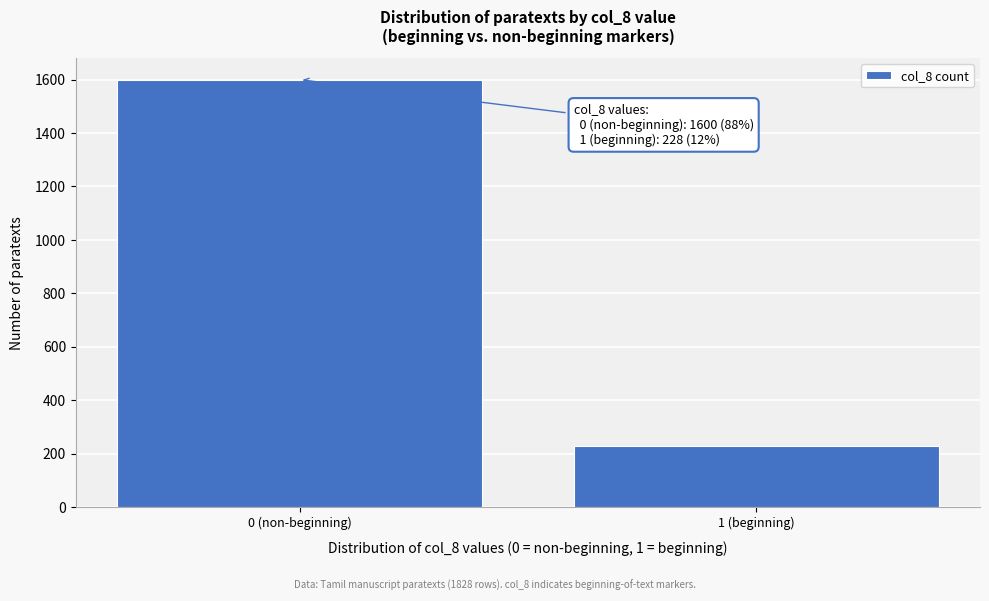

Reading left to right, extract all data points from this chart.

0 (non-beginning)=1600	1 (beginning)=228